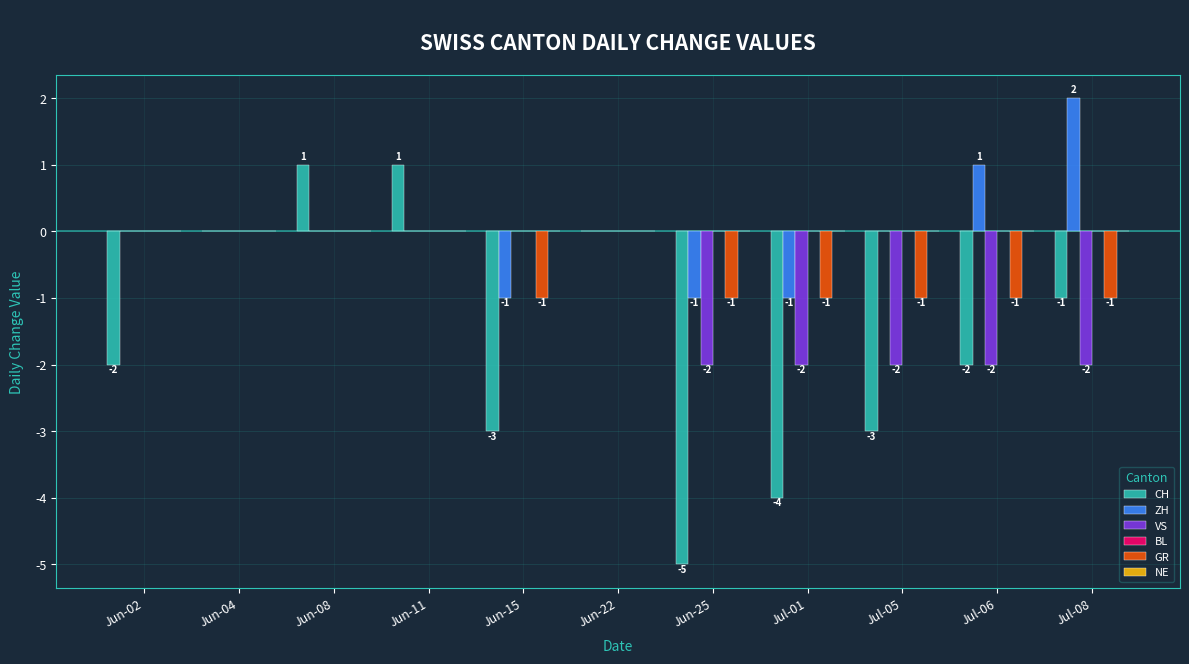

What is the maximum value shown in the chart?

2